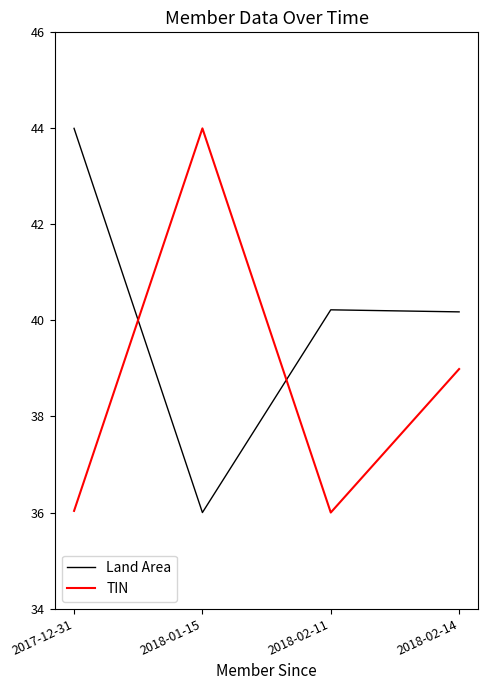

What is the maximum value shown in the chart?

44.0